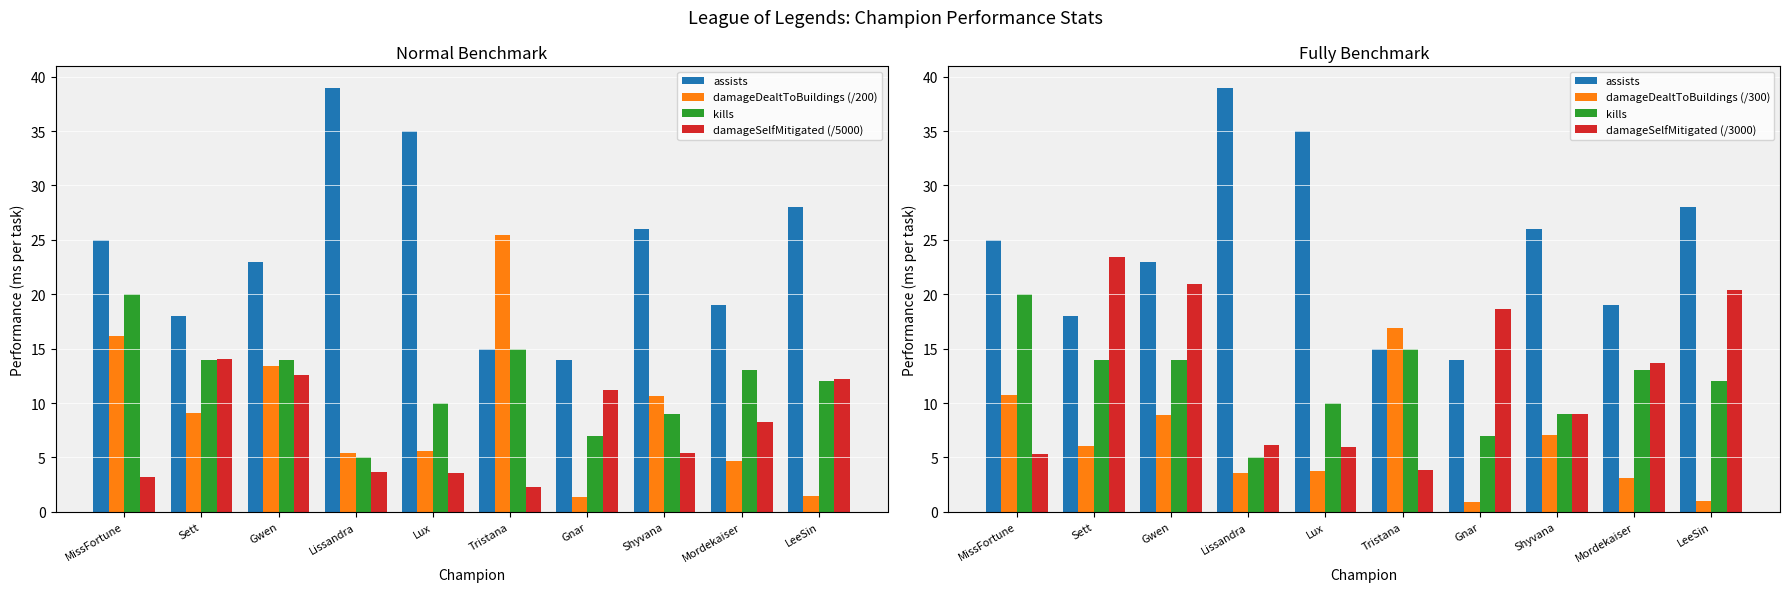

At which category does the chart reach its minimum across all series?

Gnar